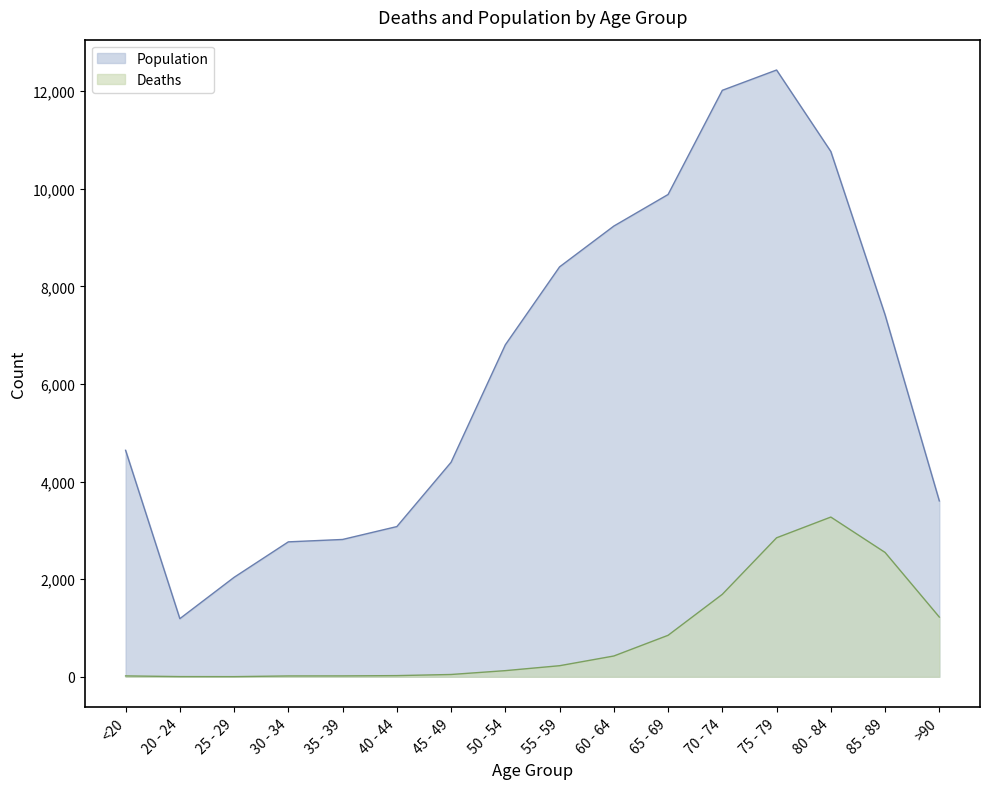

What is the value of the Population point at the 9th from the left?

8400